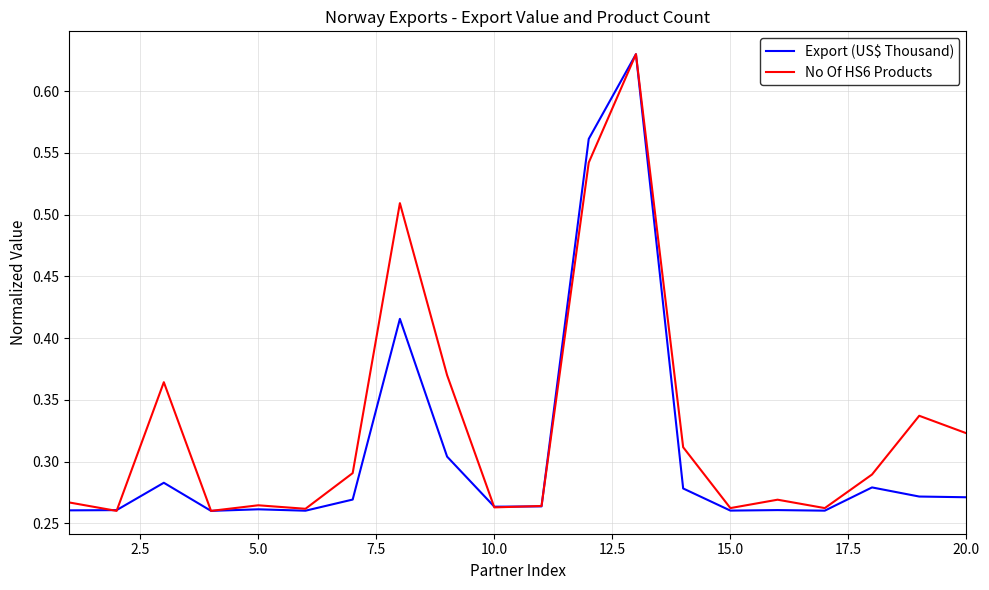

Rank the series by their average value, from lowest to highest.

Export (US$ Thousand), No Of HS6 Products